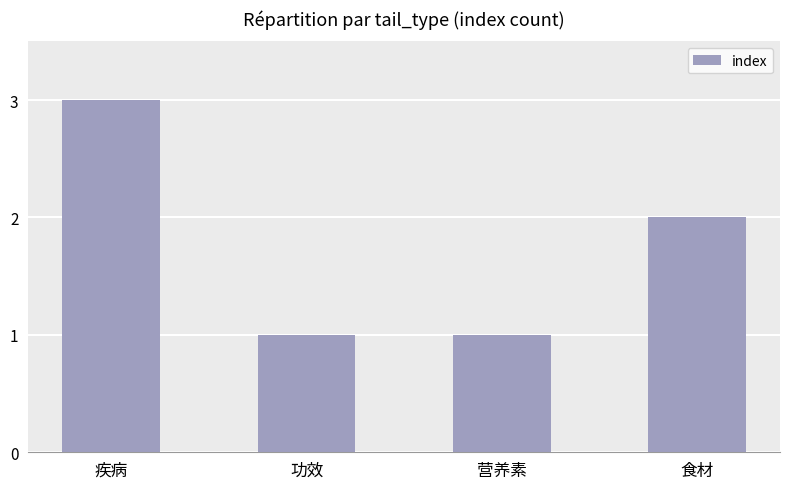

What is the ratio of the value at 功效 to the value at 营养素?

1.0